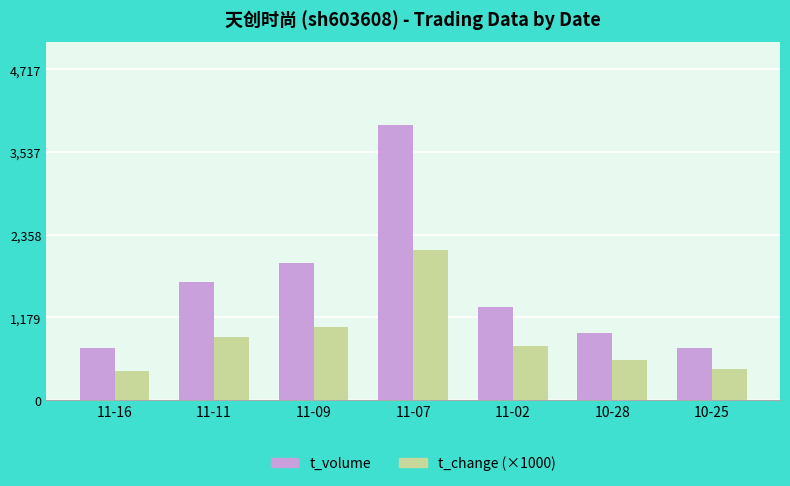

At how many categories does at least one series exceed 475?

7